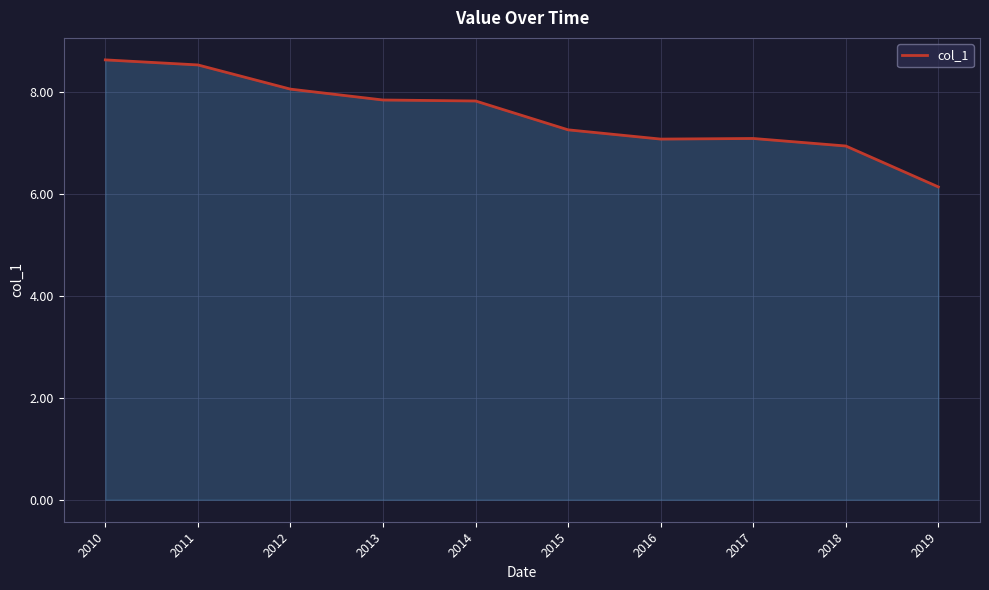

Does the chart display data point markers on the line(s)?

No